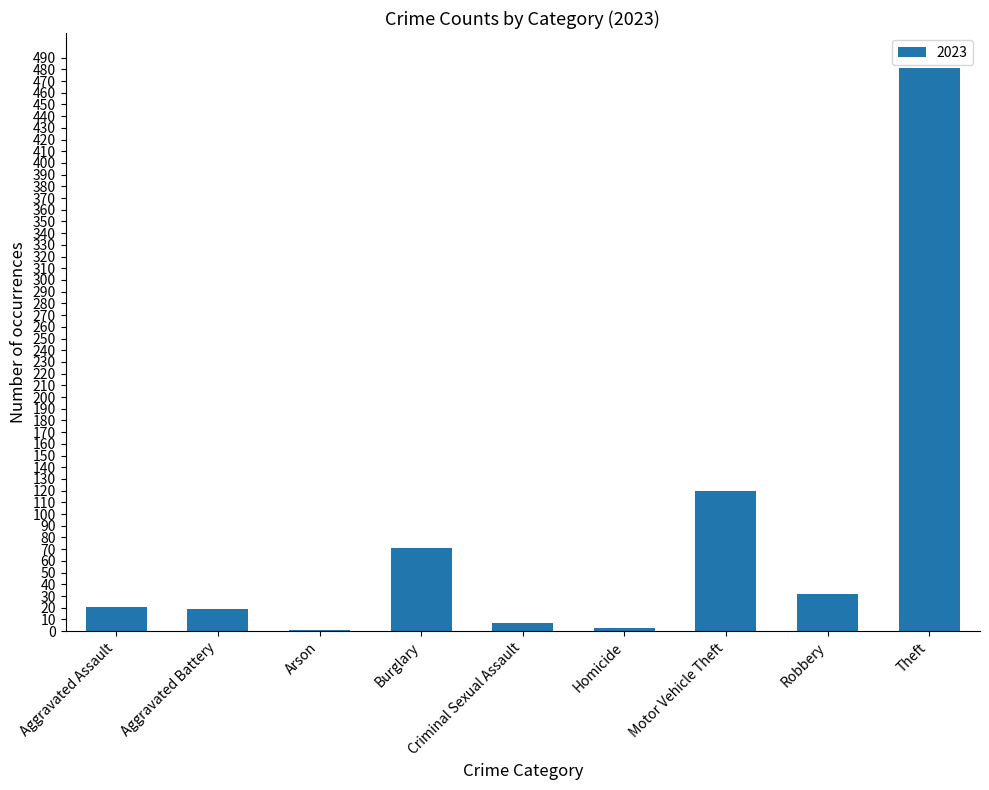

Between Aggravated Assault and Arson, which is larger?

Aggravated Assault